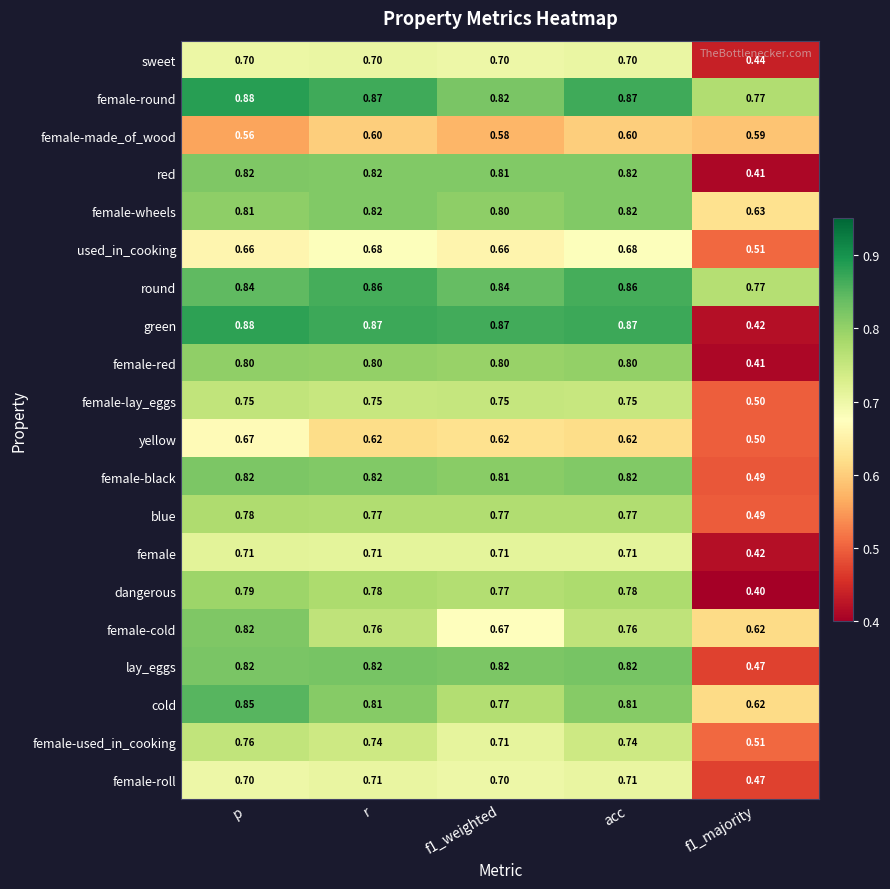

Which label corresponds to the largest value in the chart?

p